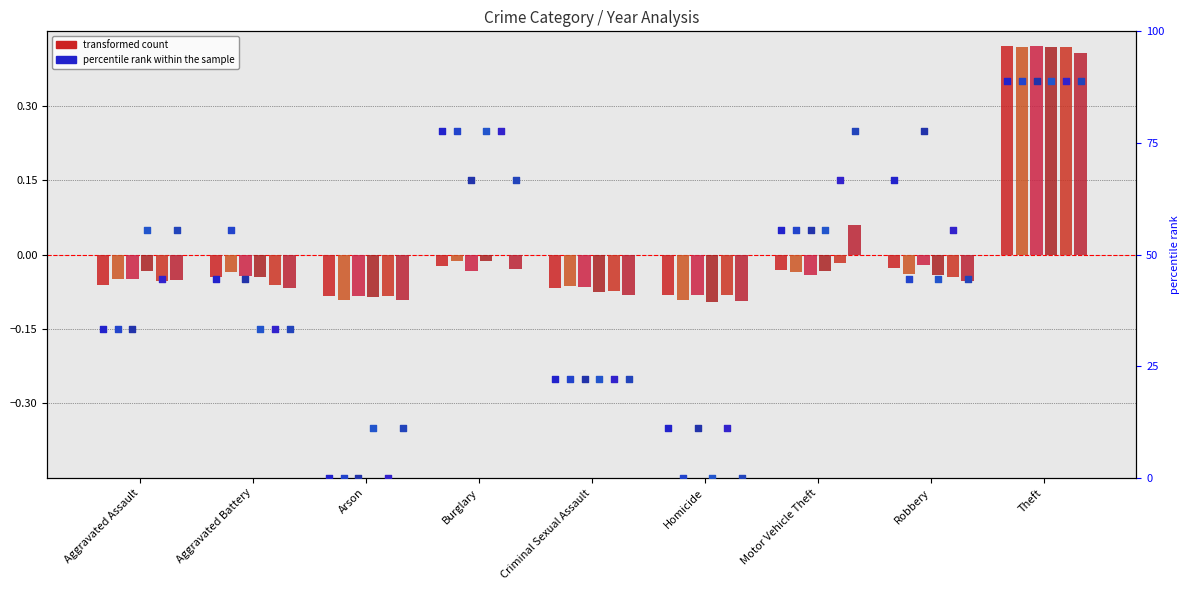

Is the value of 2016 pct at Theft greater than the value of 2023 pct at Aggravated Battery?

Yes